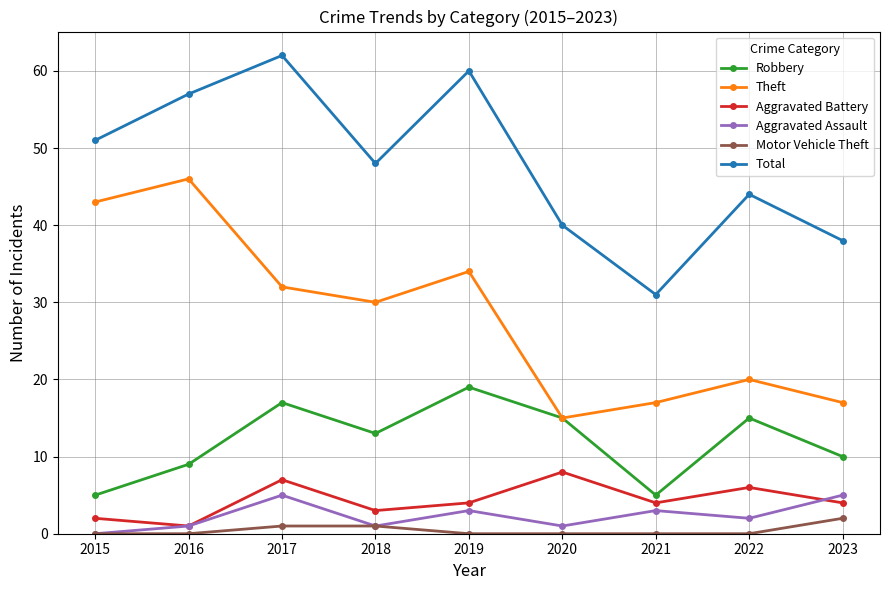

Reading left to right, list all the values displayed in this chart.

Robbery: 2015=5	2016=9	2017=17	2018=13	2019=19	2020=15	2021=5	2022=15	2023=10
Theft: 2015=43	2016=46	2017=32	2018=30	2019=34	2020=15	2021=17	2022=20	2023=17
Aggravated Battery: 2015=2	2016=1	2017=7	2018=3	2019=4	2020=8	2021=4	2022=6	2023=4
Aggravated Assault: 2015=0	2016=1	2017=5	2018=1	2019=3	2020=1	2021=3	2022=2	2023=5
Motor Vehicle Theft: 2015=0	2016=0	2017=1	2018=1	2019=0	2020=0	2021=0	2022=0	2023=2
Total: 2015=51	2016=57	2017=62	2018=48	2019=60	2020=40	2021=31	2022=44	2023=38